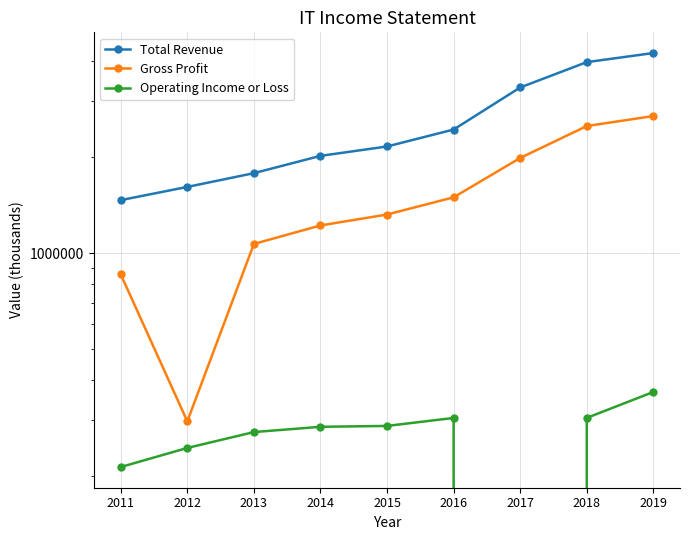

Reading right to left, transcribe all the data shown in this chart.

Total Revenue: 4245300	3975500	3311500	2444500	2163100	2021400	1784200	1615800	1468600
Gross Profit: 2694800	2506700	1991300	1498900	1324000	1223500	1070700	297700	859800
Operating Income or Loss: 368000	305200	-6300	305100	288000	286200	275500	245700	214100